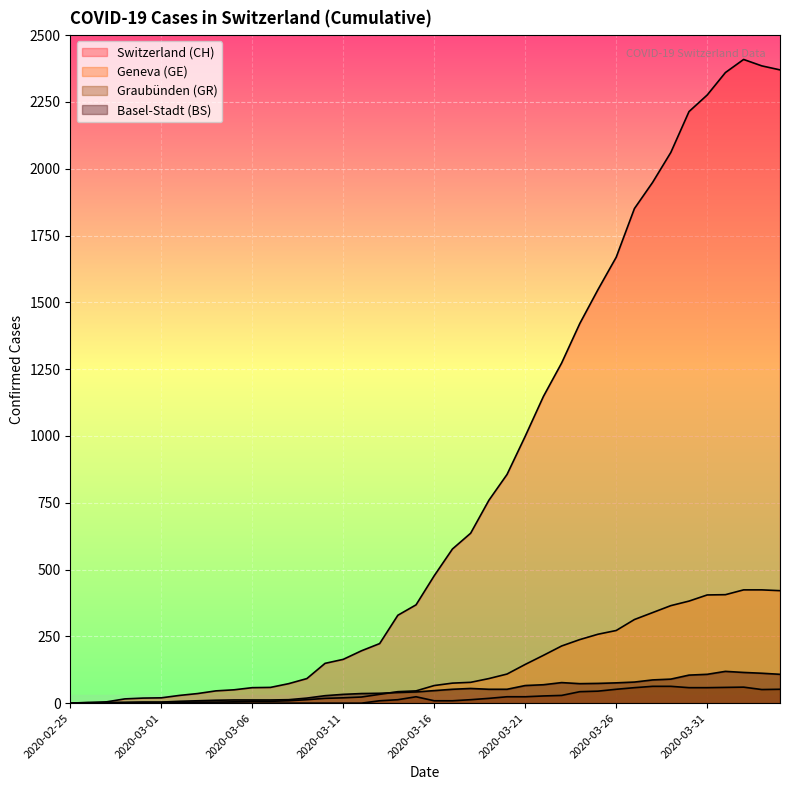

Between which two adjacent categories do BS and CH first intersect?

2020-02-26 and 2020-02-27